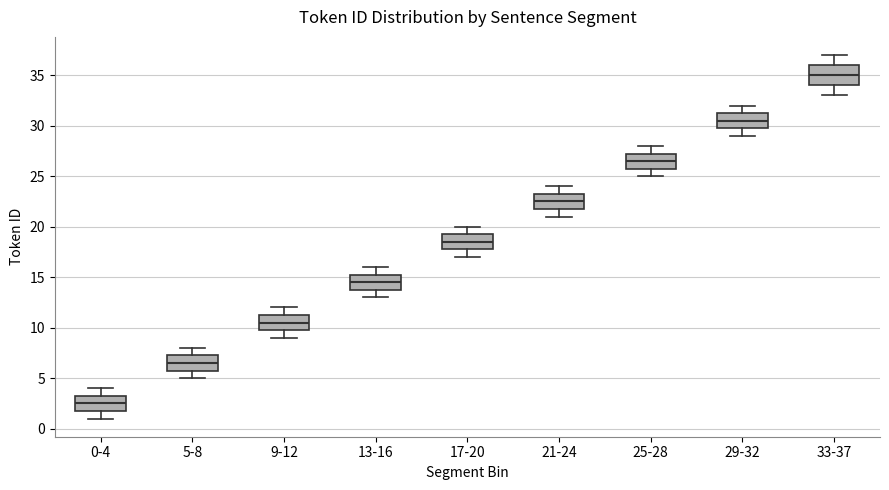

Reading left to right, transcribe this box plot: for each box, give where its median line is, the range the box spans, and where its two whiskers end, as read against the y-axis. The values are not printed on the chart, so give them approximately, as read against the axis.

0-4: median 2.5, box 2.0 to 3.5, whiskers 1.0 to 4.0
5-8: median 6.5, box 6.0 to 7.5, whiskers 5.0 to 8.0
9-12: median 10.5, box 10.0 to 11.5, whiskers 9.0 to 12.0
13-16: median 14.5, box 14.0 to 15.5, whiskers 13.0 to 16.0
17-20: median 18.5, box 18.0 to 19.5, whiskers 17.0 to 20.0
21-24: median 22.5, box 22.0 to 23.5, whiskers 21.0 to 24.0
25-28: median 26.5, box 26.0 to 27.5, whiskers 25.0 to 28.0
29-32: median 30.5, box 30.0 to 31.5, whiskers 29.0 to 32.0
33-37: median 35.0, box 34.0 to 36.0, whiskers 33.0 to 37.0